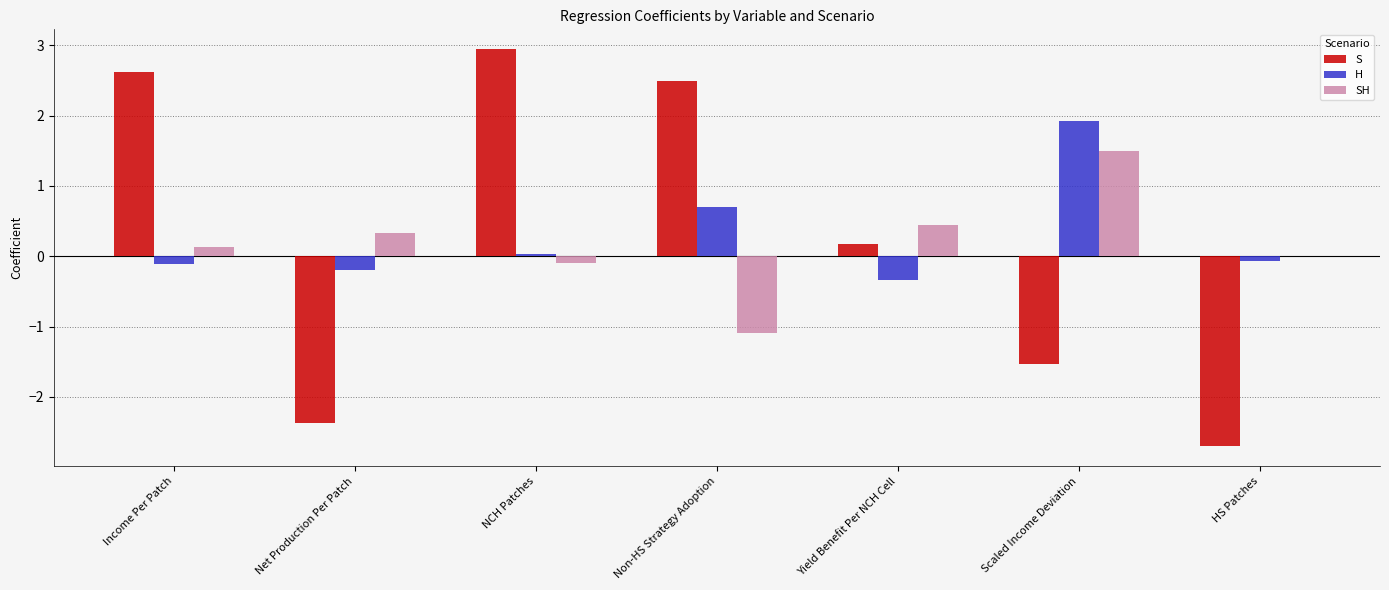

What value does the H series have at Scaled Income Deviation?

1.9